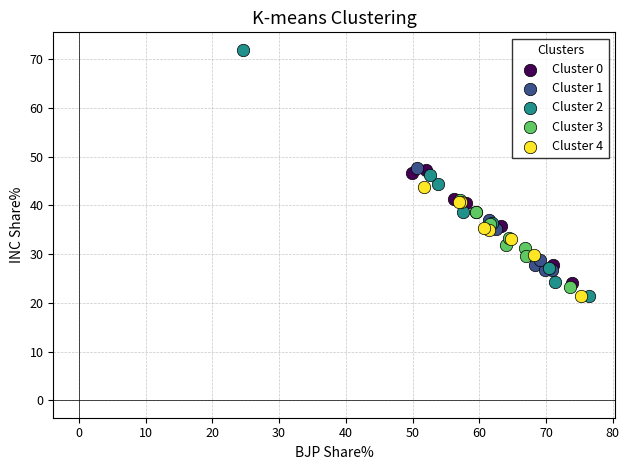

Which series has the largest Y range (max minus min)?

Cluster 2